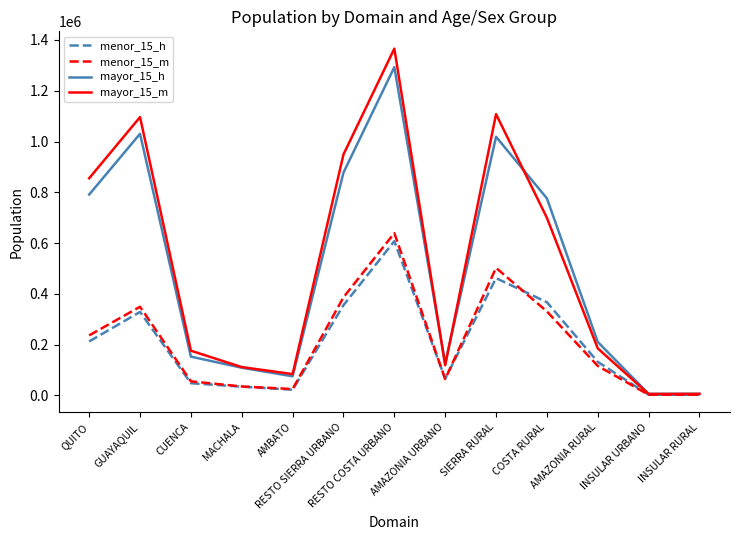

What is the maximum value shown in the chart?

1365922